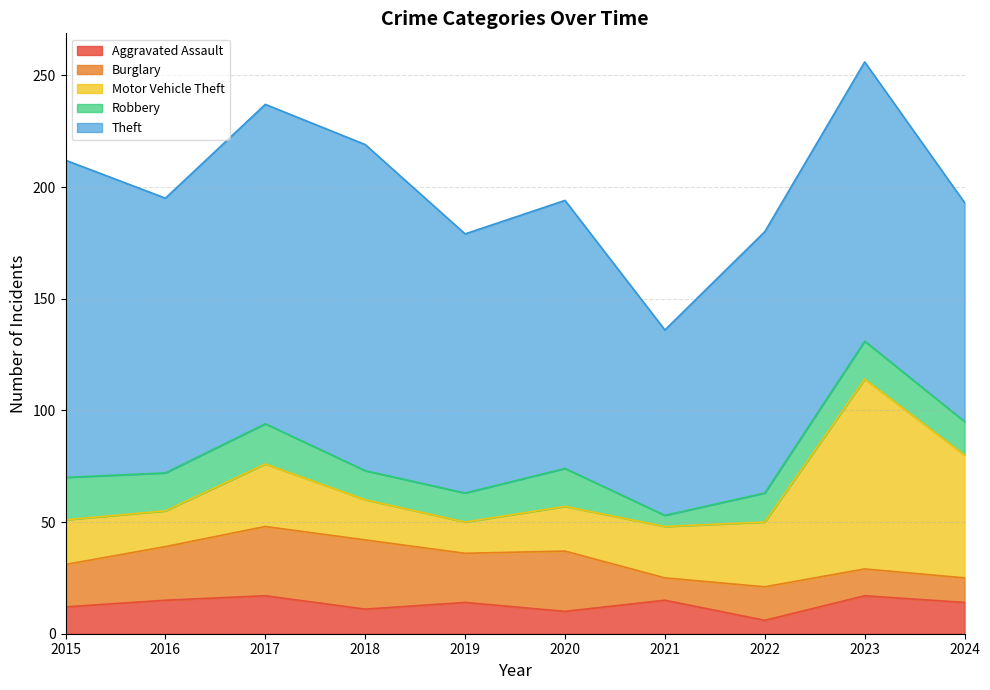

Rank the series by their maximum value, from lowest to highest.

Aggravated Assault, Robbery, Burglary, Motor Vehicle Theft, Theft